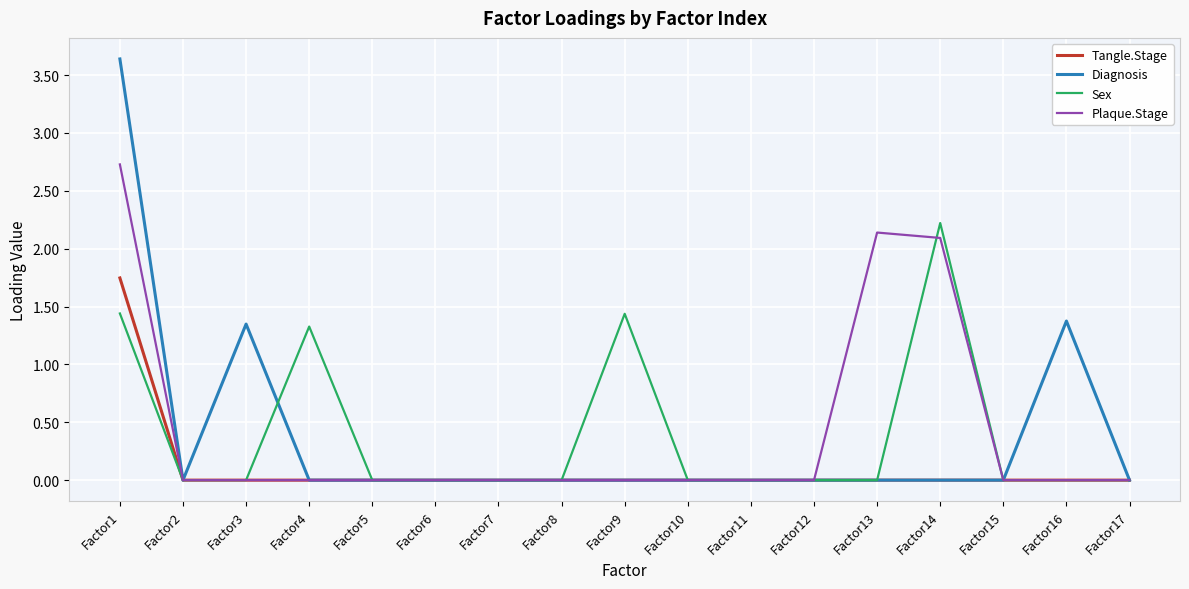

True or false: Plaque.Stage has a value of 0.0 at Factor11.

True